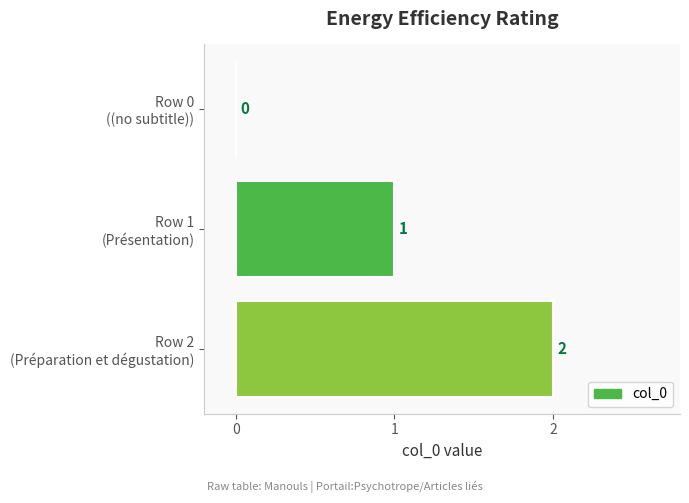

At which label is the value closest to 1?

Row 1
(Présentation)